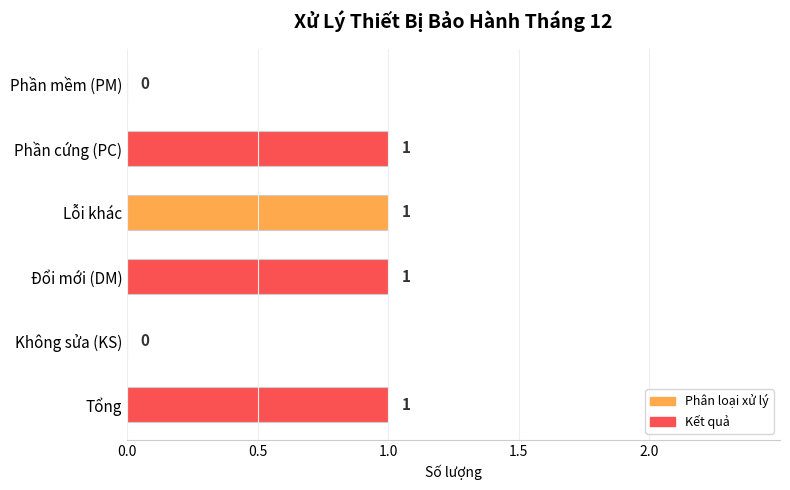

Which has a higher value, Phần mềm (PM) or Tổng?

Tổng